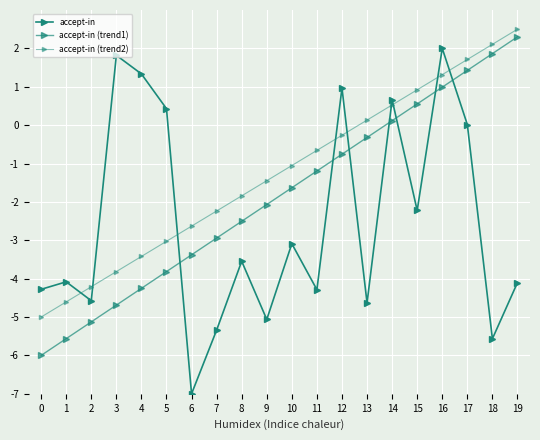

Is it true that accept-in (trend1) equals -3.8 at 5?

True